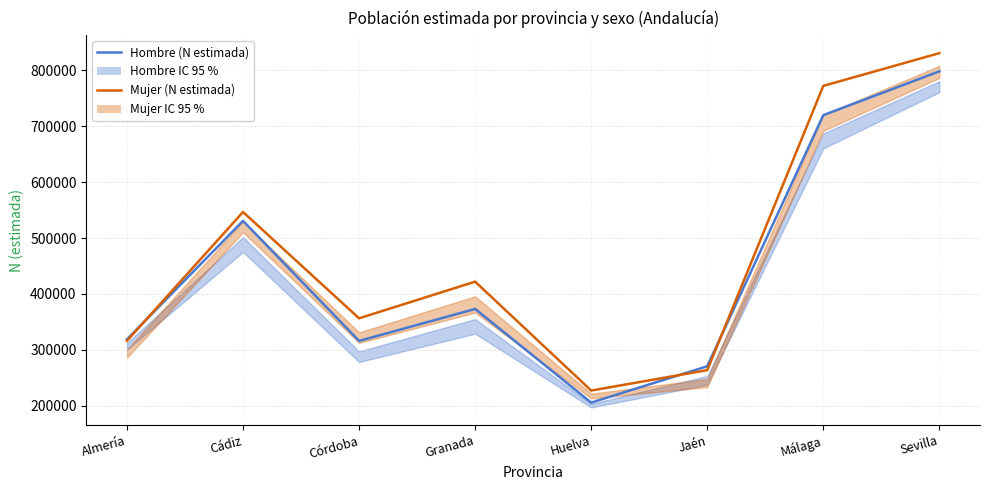

Does the chart display data point markers on the line(s)?

No